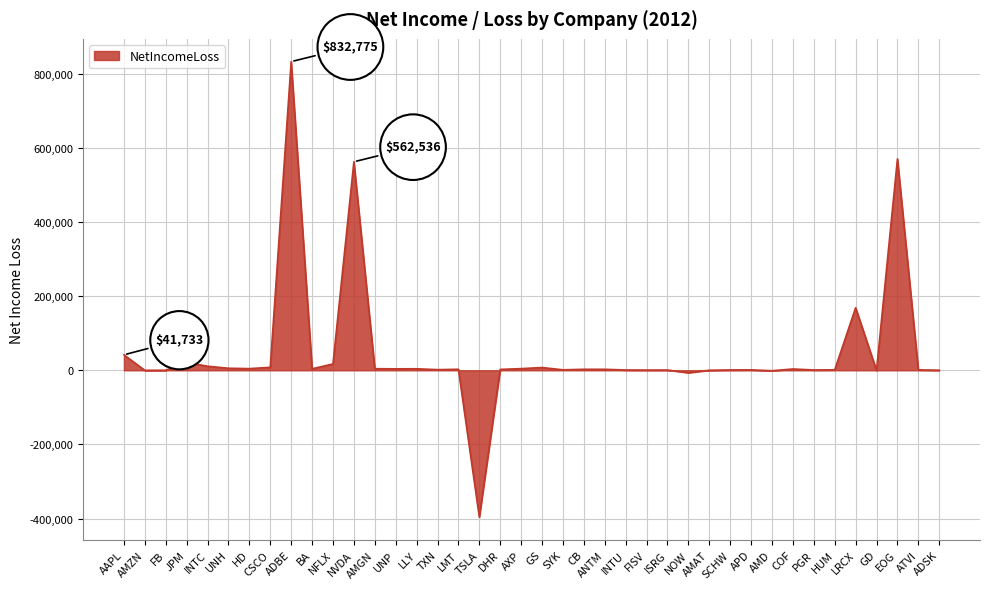

What position from the left is GD?

37